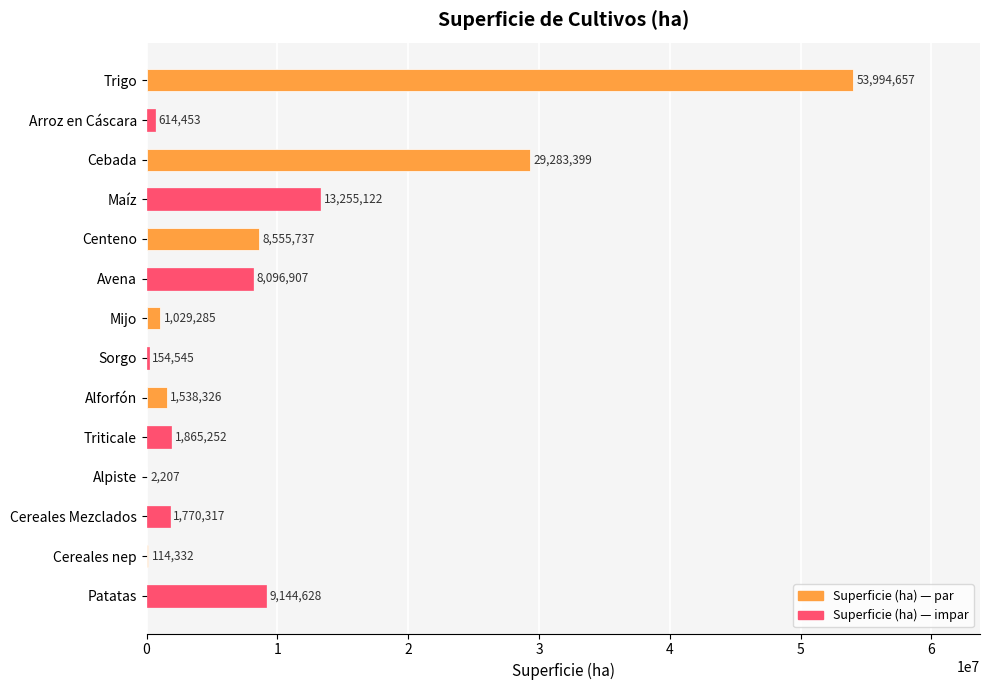

What is the change in value from Mijo to Patatas?

+8115343